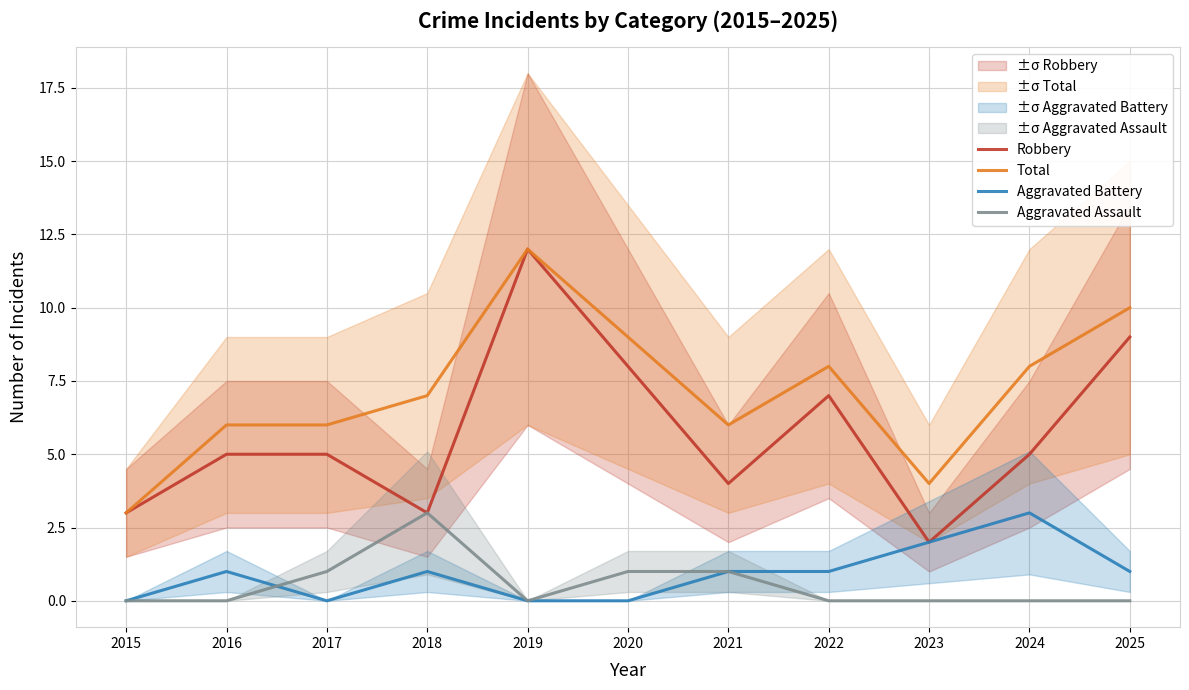

What is the average value of the Total series?

7